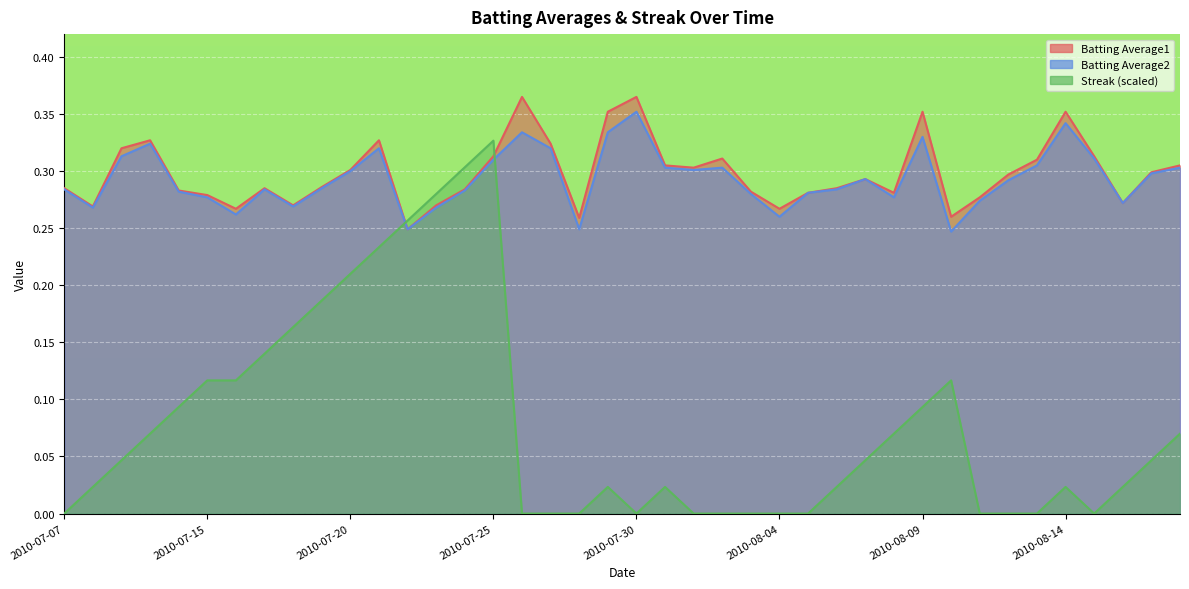

What is the sum of the Batting Average1 values at 2010-08-12 and 2010-07-07?

0.6